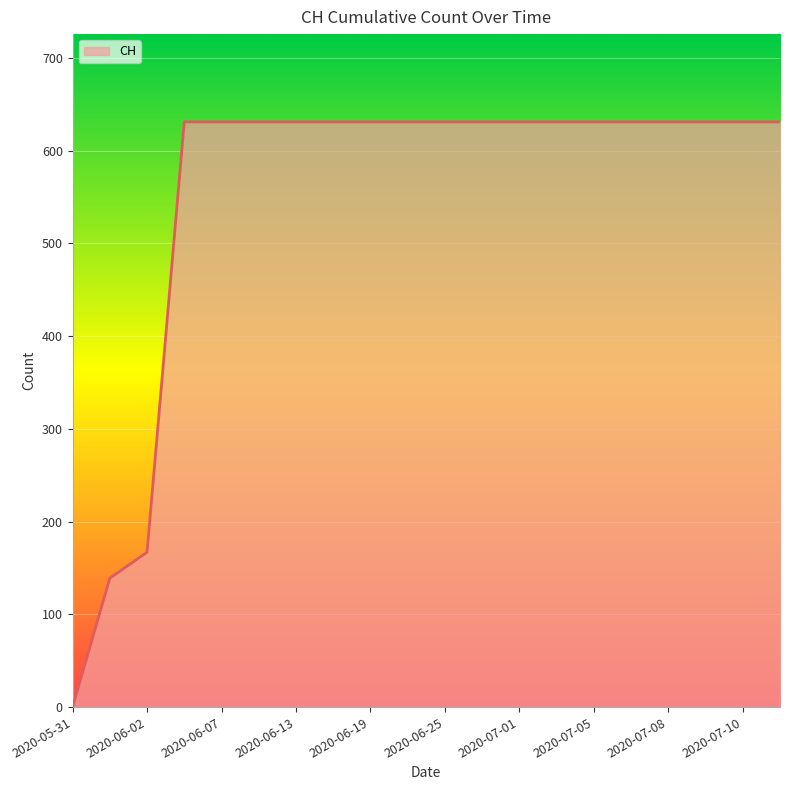

What is the greatest value displayed?

631